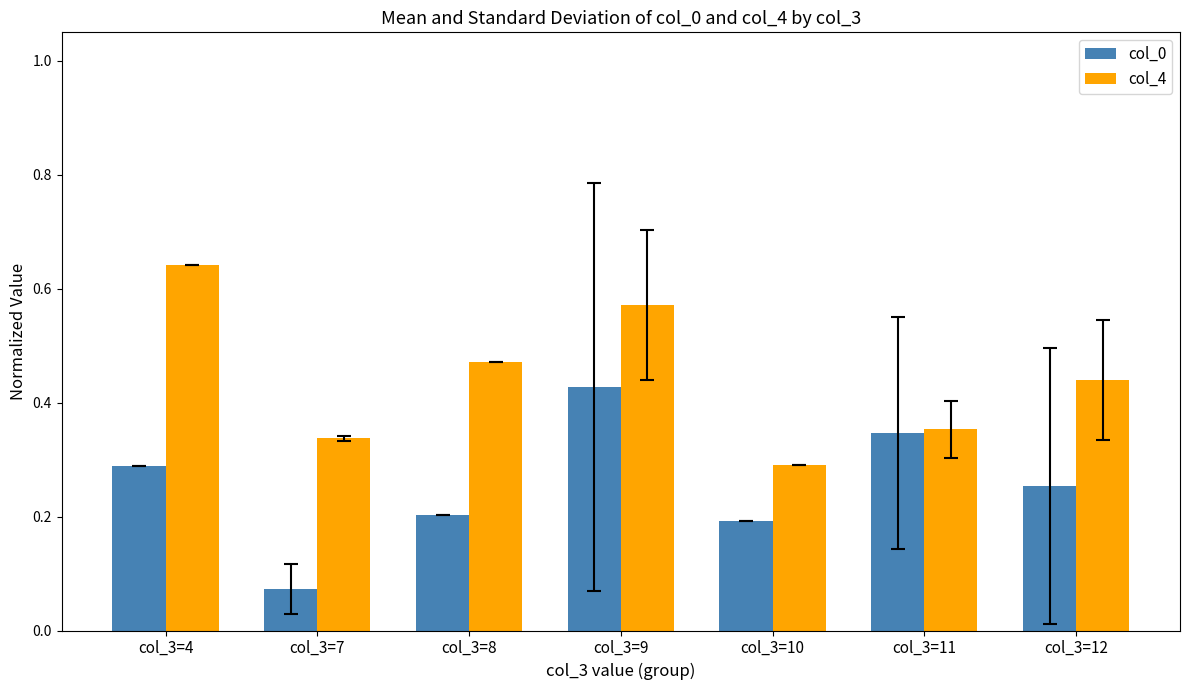

Which category has the highest value in the col_0 series?

col_3=9